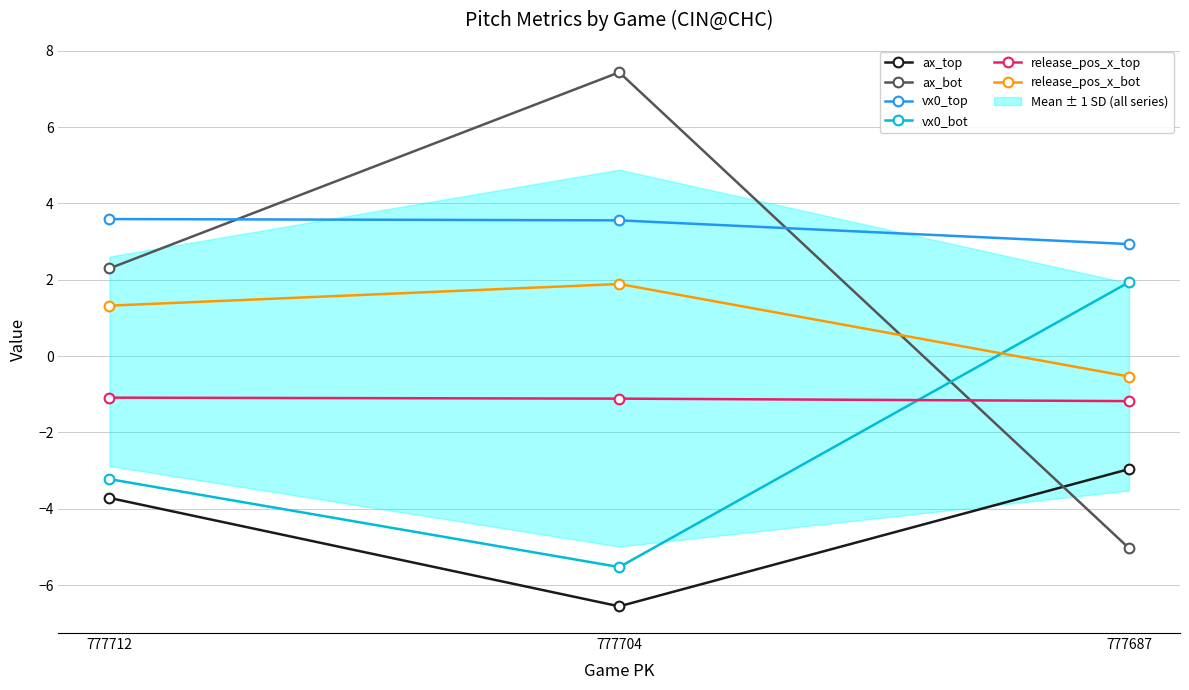

The ax_top series shows -3.7 at 777712. True or false?

True